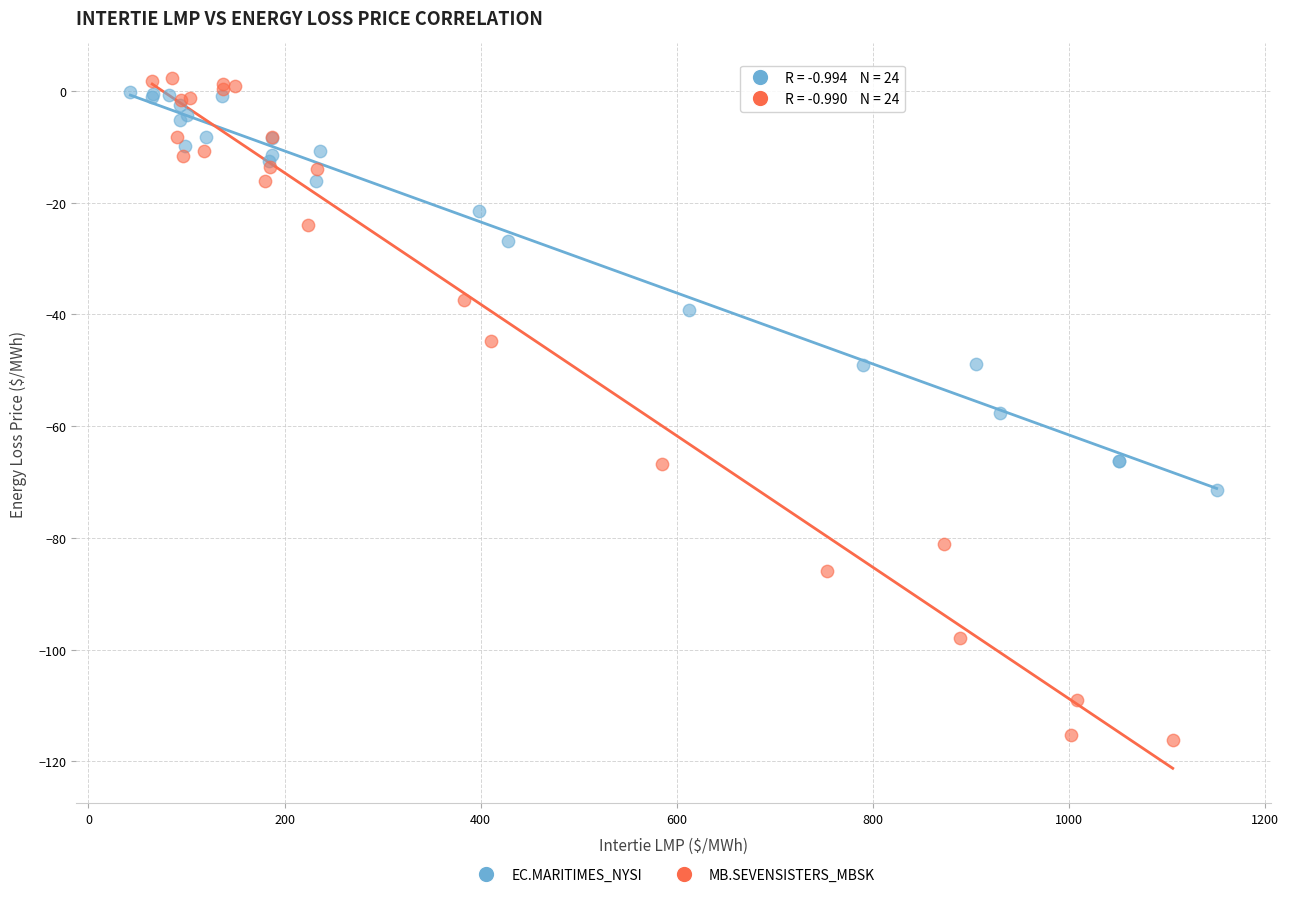

What are all the series names shown in the legend?

EC.MARITIMES_NYSI, MB.SEVENSISTERS_MBSK